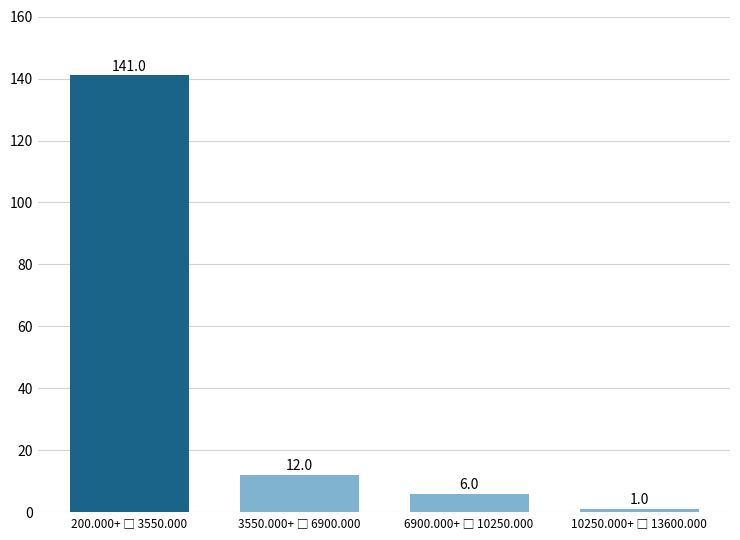

Reading left to right, what are all the values shown in this chart?

141	12	6	1